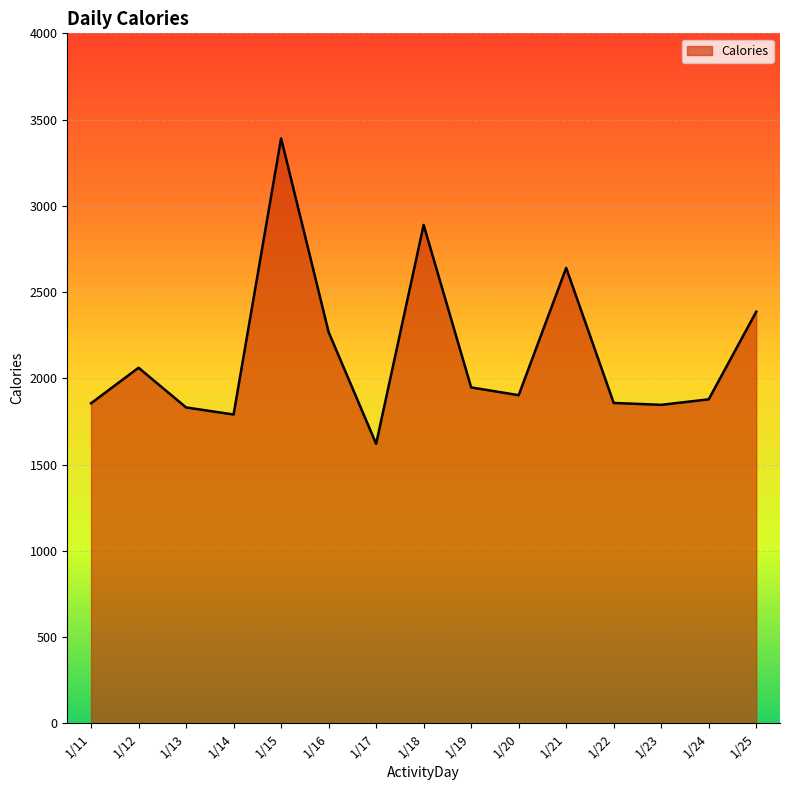

What is the ratio of the value at 1/11 to the value at 1/19?

1.0